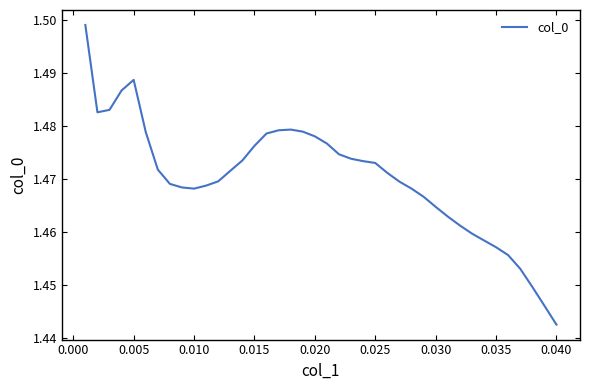

Which category has the lowest value across all series?

0.040